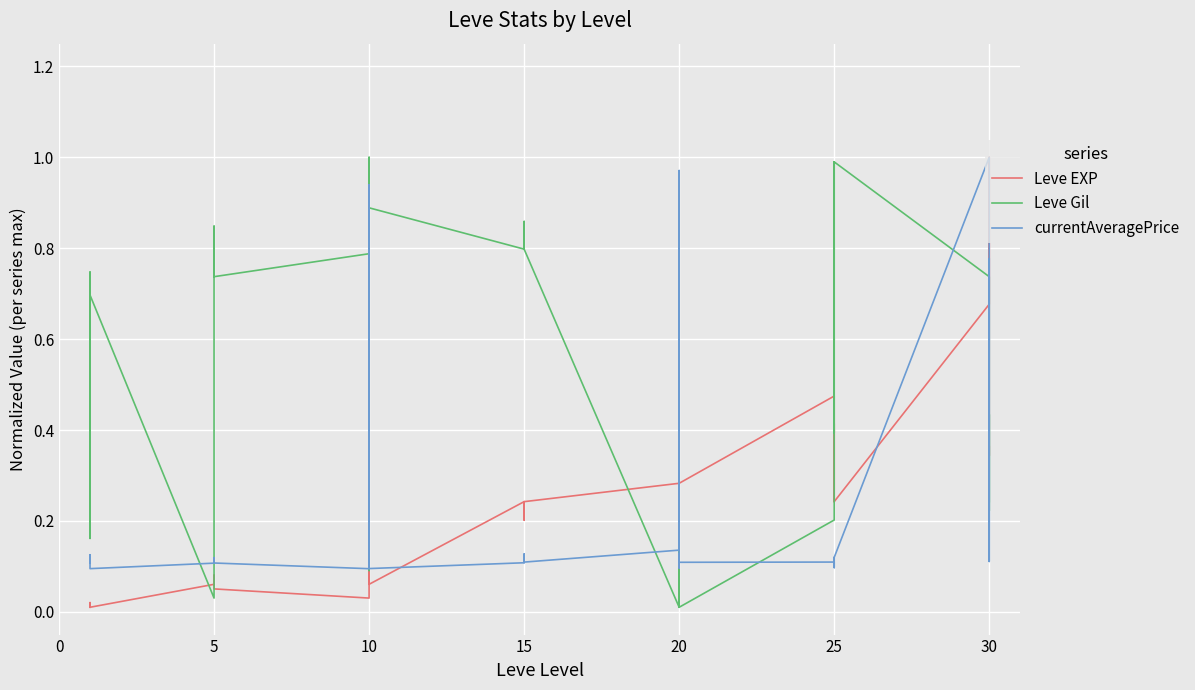

Which series has the largest total across all categories?

Leve Gil